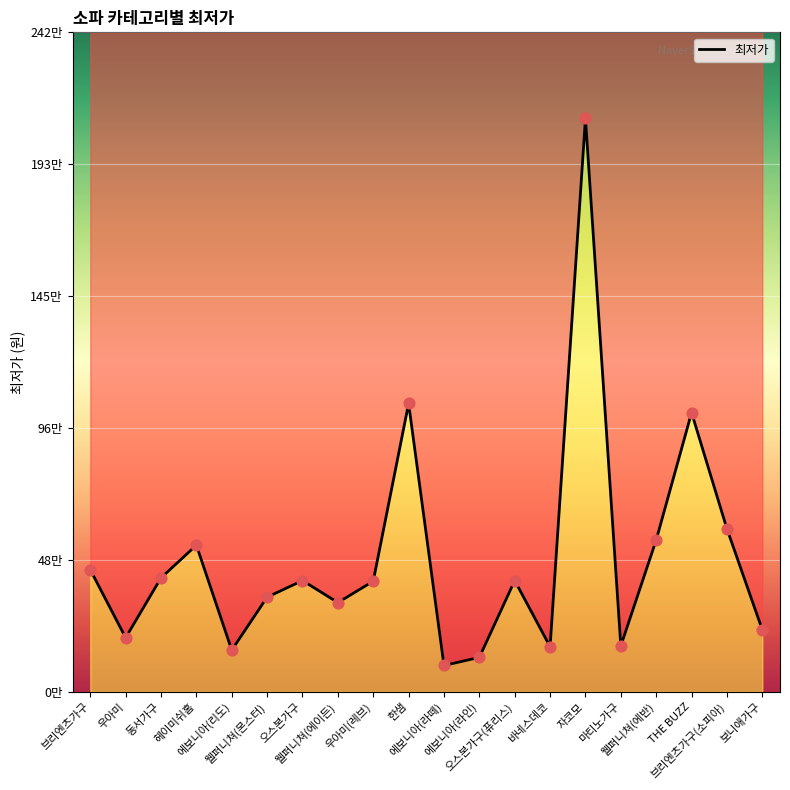

Which has a higher value, 웰퍼니쳐(에반) or 보니애가구?

웰퍼니쳐(에반)